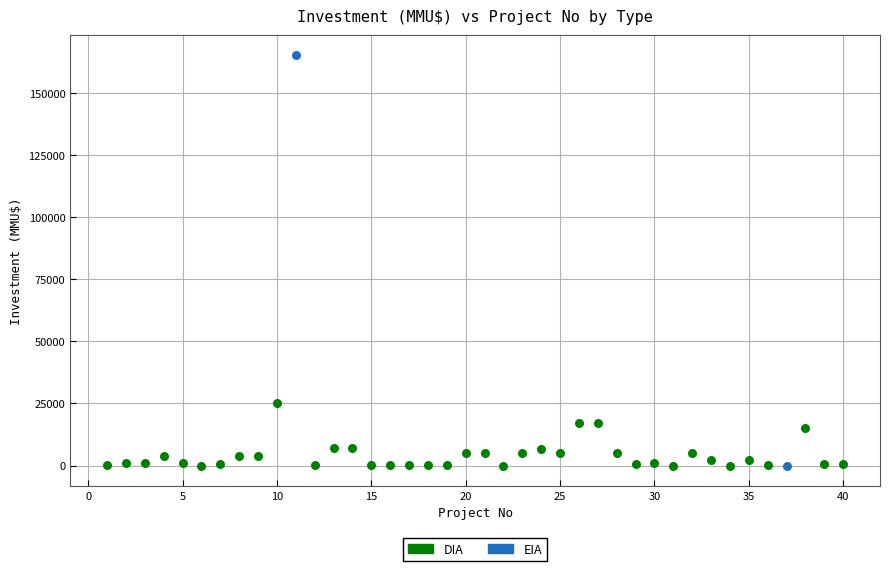

What are all the series names shown in the legend?

DIA, EIA